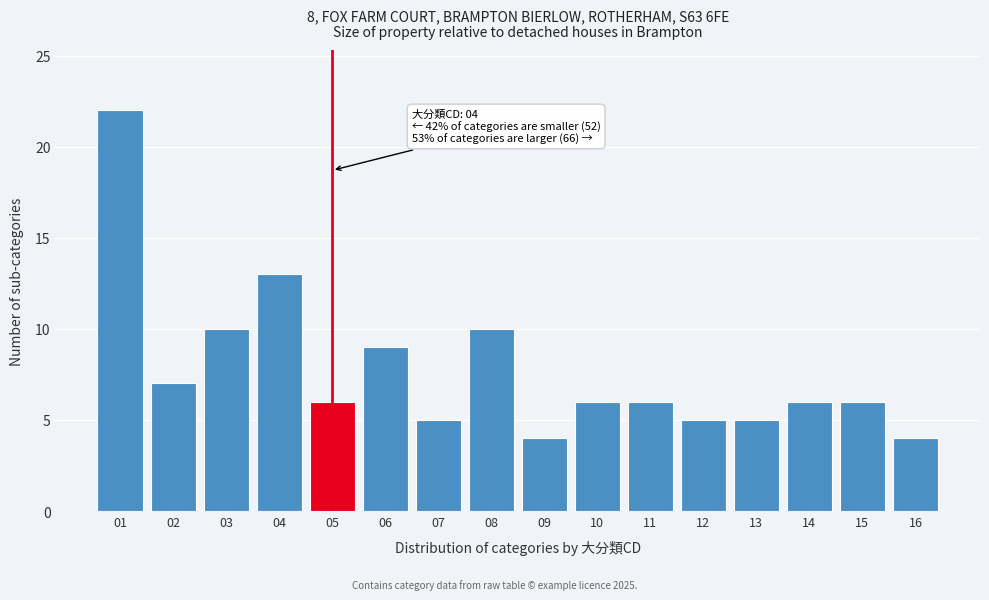

Reading left to right, list all the values displayed in this chart.

22	7	10	13	6	9	5	10	4	6	6	5	5	6	6	4